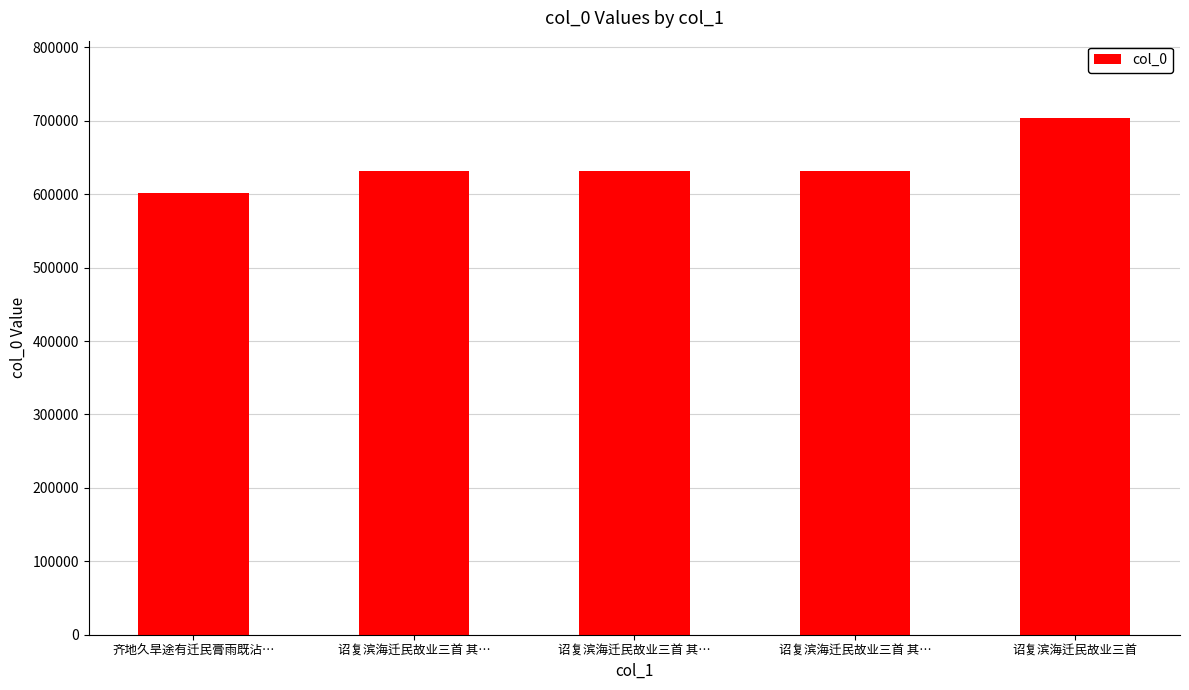

How many bars are there in total?

5